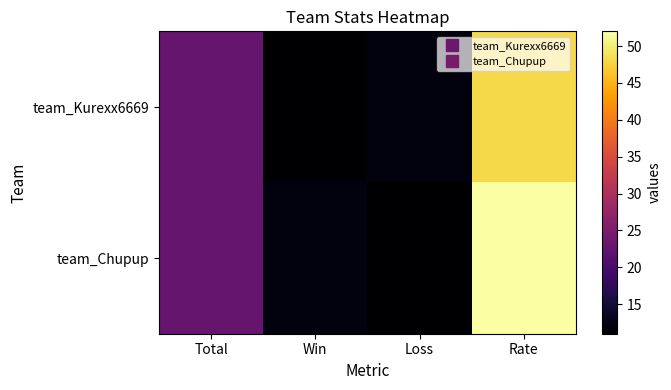

Which series has the largest range (max minus min)?

team_Chupup